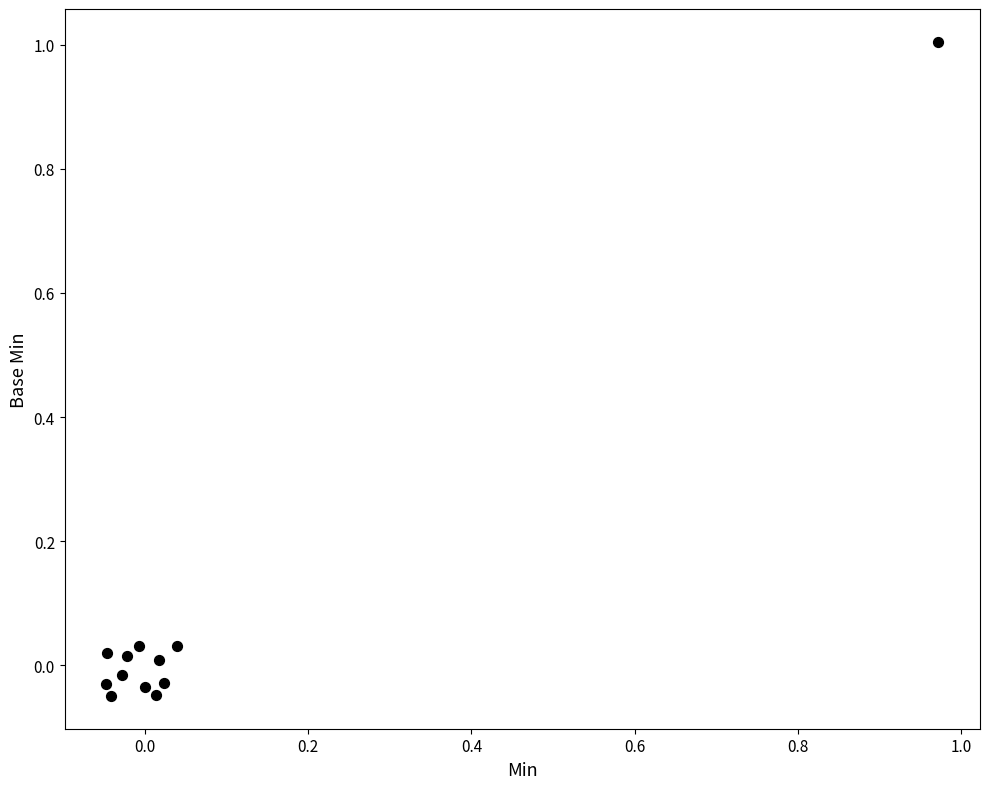

What is the range of X values (max minus min)?

1.0